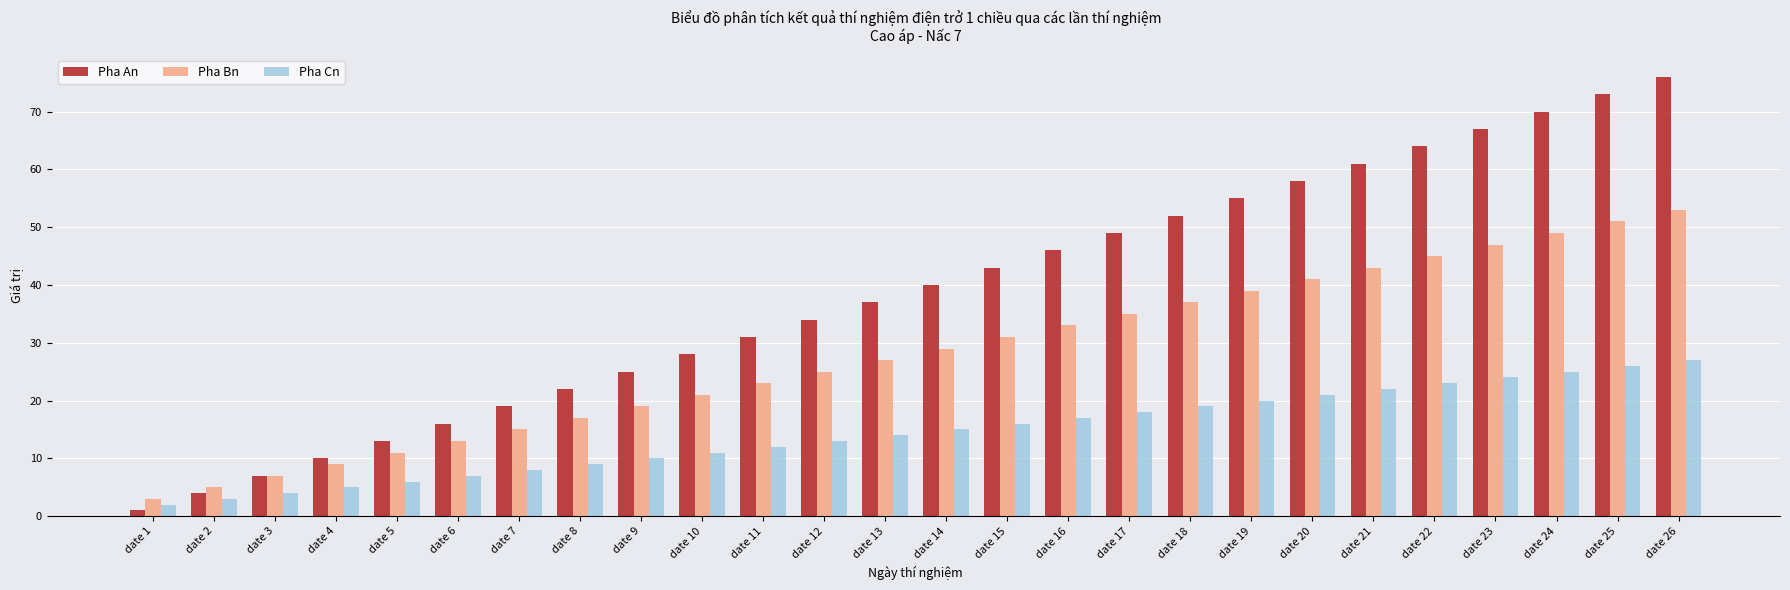

How many data points in Pha An are less than 40?

13